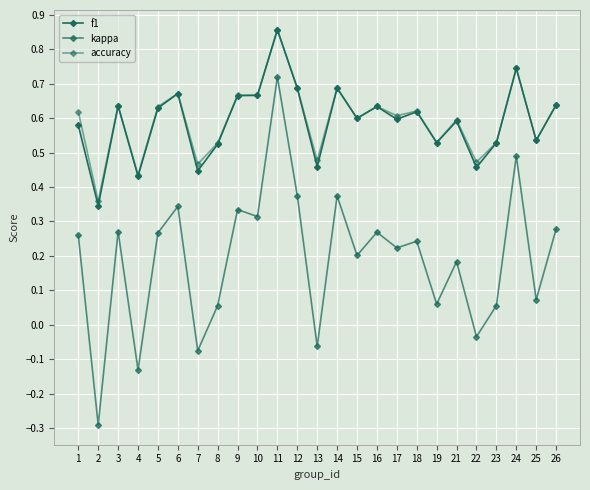

List the series in order of their peak value, lowest first.

kappa, f1, accuracy